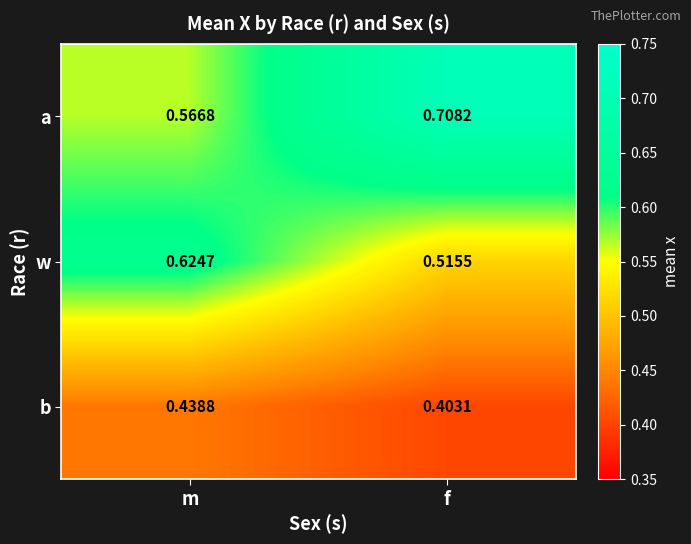

Where is b nearest to the value 0?

f